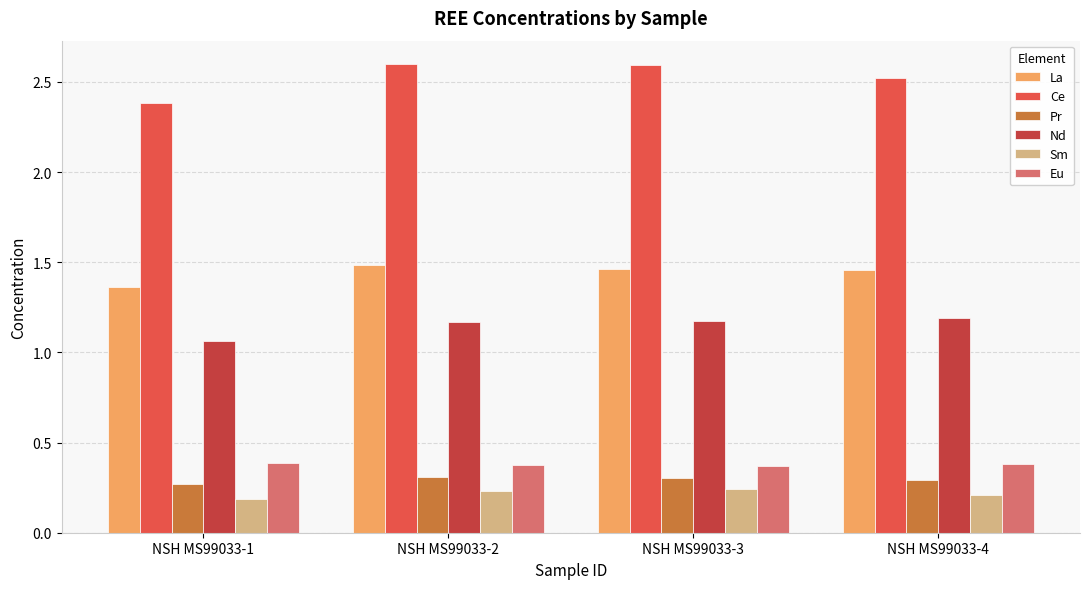

The value of Eu at NSH MS99033-2 is 0.4. True or false?

True